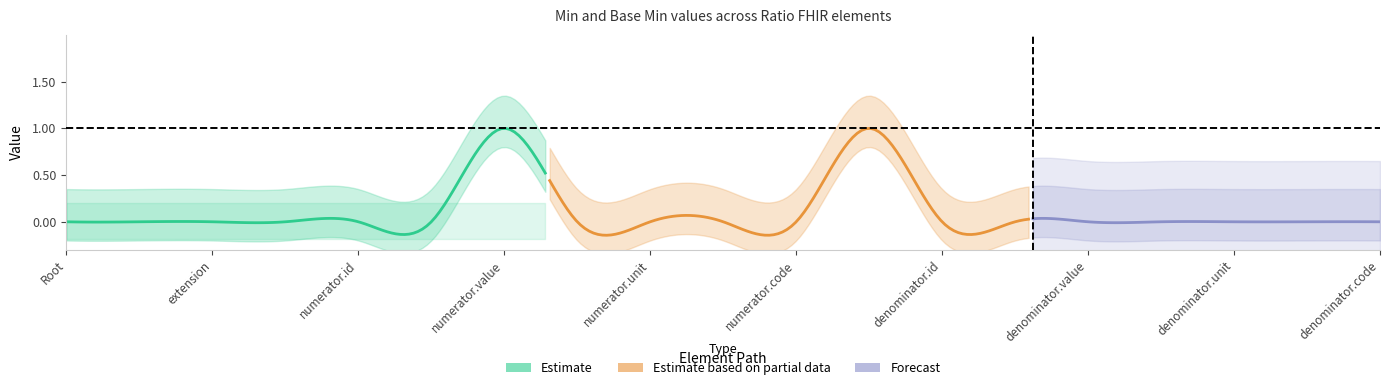

True or false: Base Min and Min cross at least once.

False